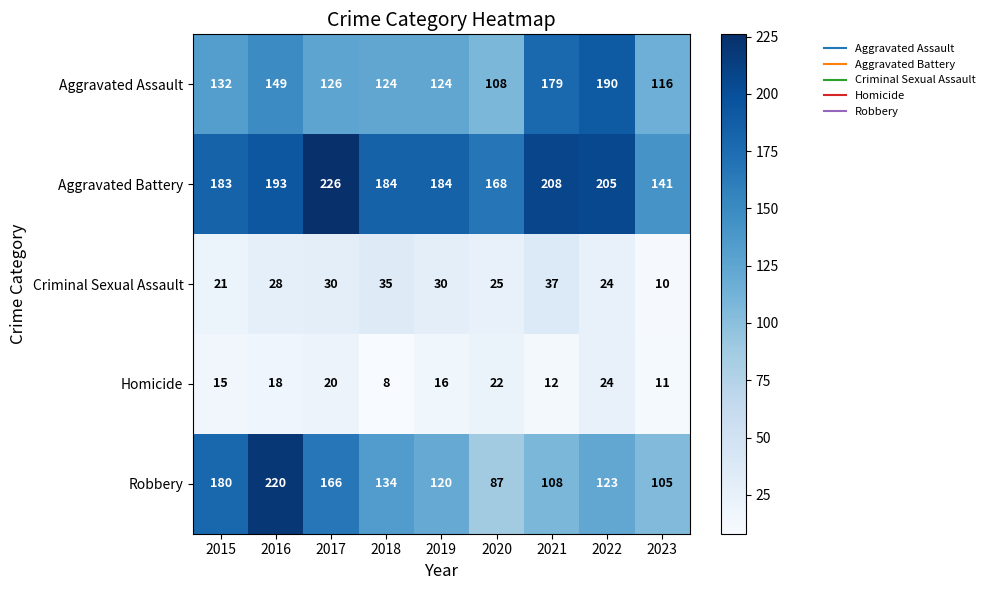

What is the smallest value displayed?

8